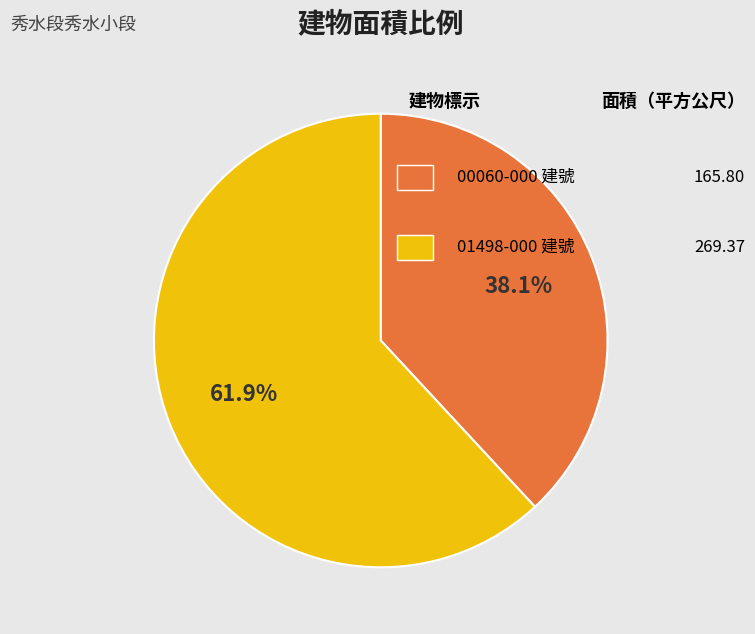

Is there a majority slice in this chart?

Yes